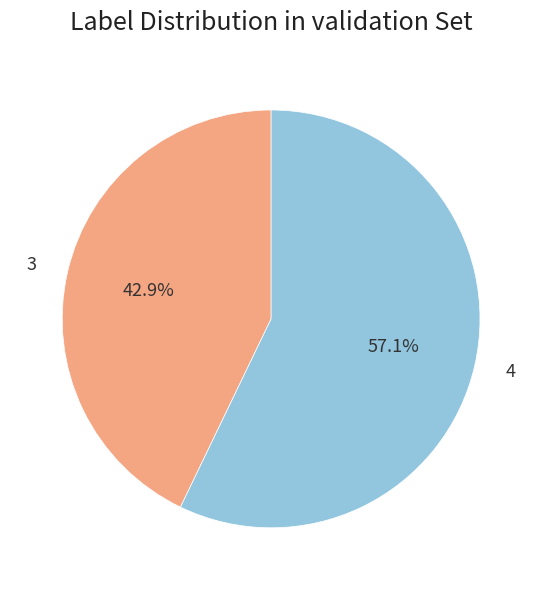

Is there any slice that represents more than half of the pie?

Yes